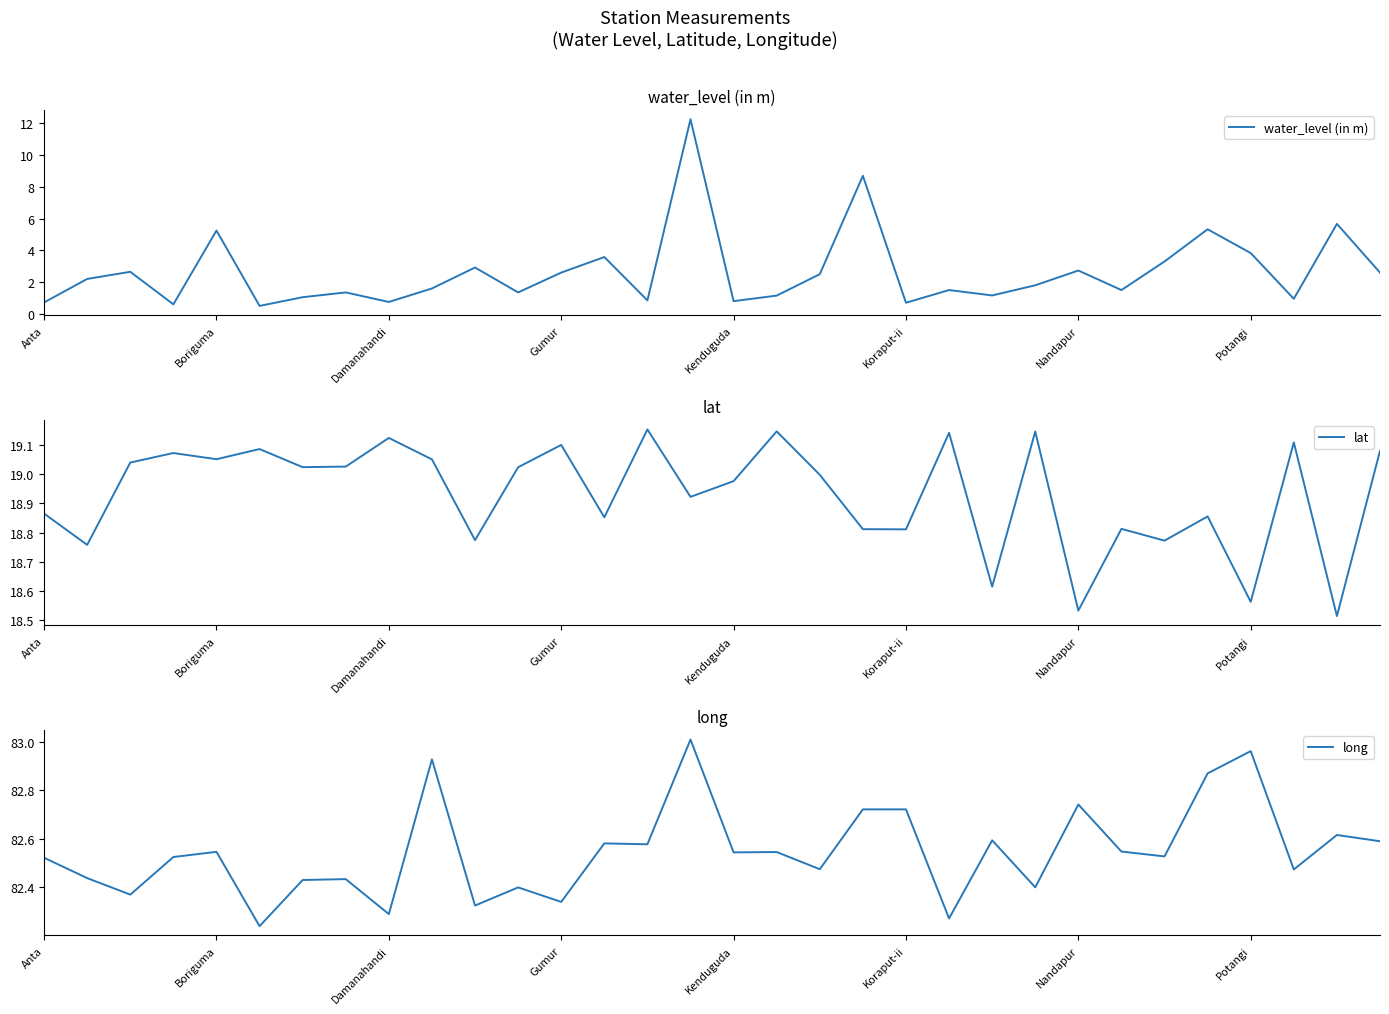

Reading right to left, extract all data points from this chart.

water_level (in m): 2.6	5.7	0.9	3.8	5.3	3.3	1.5	2.7	1.8	1.2	1.5	0.7	8.7	2.5	1.1	0.8	12.3	0.8	3.6	2.6	1.4	2.9	1.6	0.8	1.4	1.1	0.5	5.2	0.6	2.6	2.2	0.7
lat: 19.1	18.5	19.1	18.6	18.9	18.8	18.8	18.5	19.1	18.6	19.1	18.8	18.8	19.0	19.1	19.0	18.9	19.2	18.9	19.1	19.0	18.8	19.1	19.1	19.0	19.0	19.1	19.1	19.1	19.0	18.8	18.9
long: 82.6	82.6	82.5	83.0	82.9	82.5	82.5	82.7	82.4	82.6	82.3	82.7	82.7	82.5	82.5	82.5	83.0	82.6	82.6	82.3	82.4	82.3	82.9	82.3	82.4	82.4	82.2	82.5	82.5	82.4	82.4	82.5